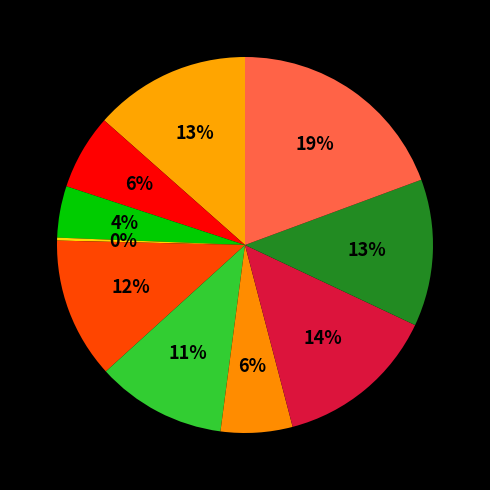

Does any single category account for the majority?

No